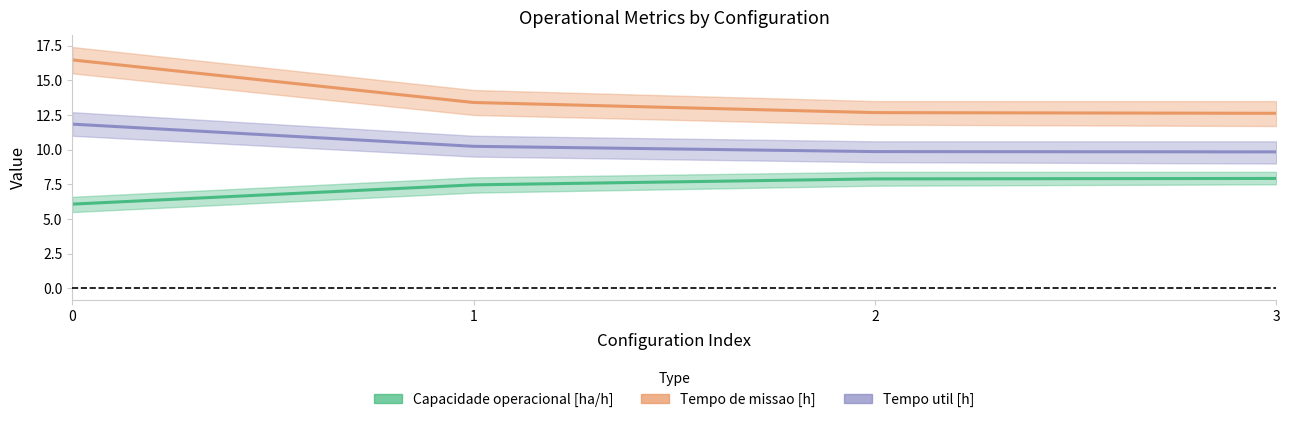

True or false: Tempo util [h] and Capacidade operacional [ha/h] intersect in this chart.

False